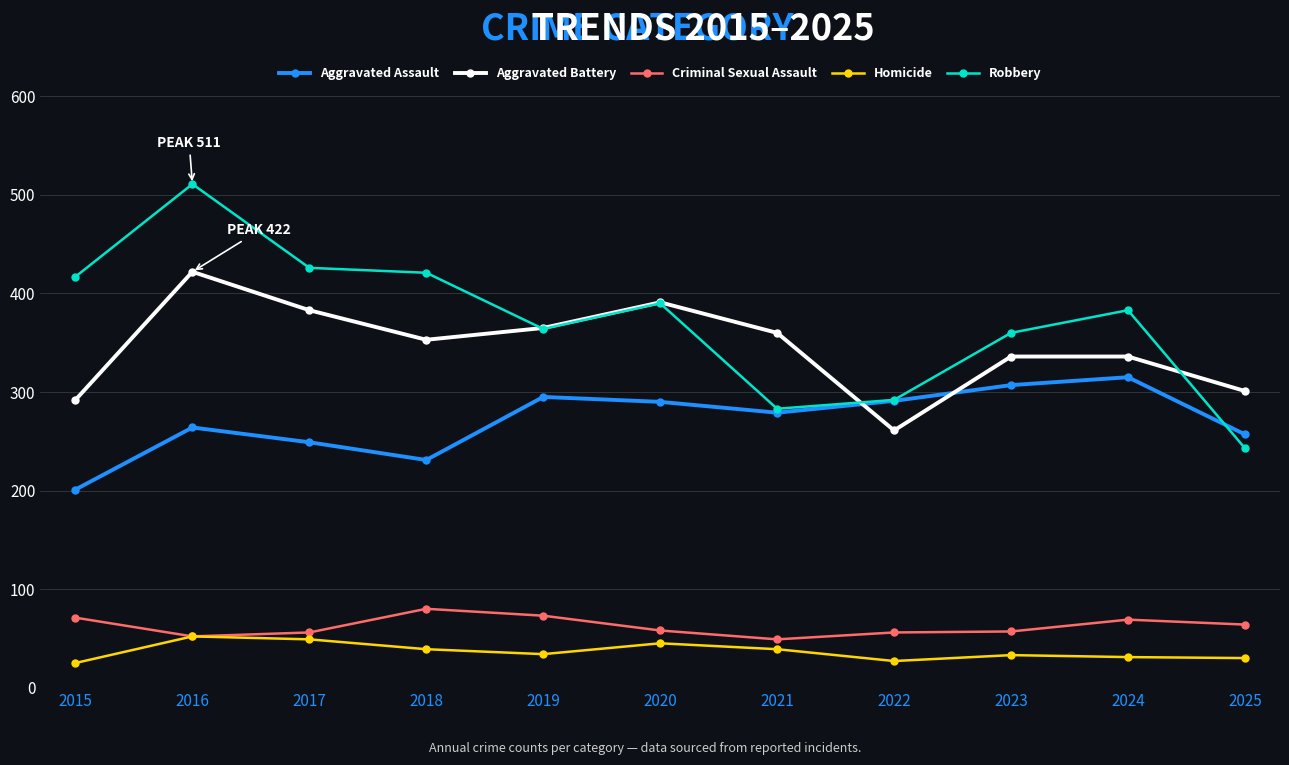

Rank the series by their maximum value, from lowest to highest.

Homicide, Criminal Sexual Assault, Aggravated Assault, Aggravated Battery, Robbery